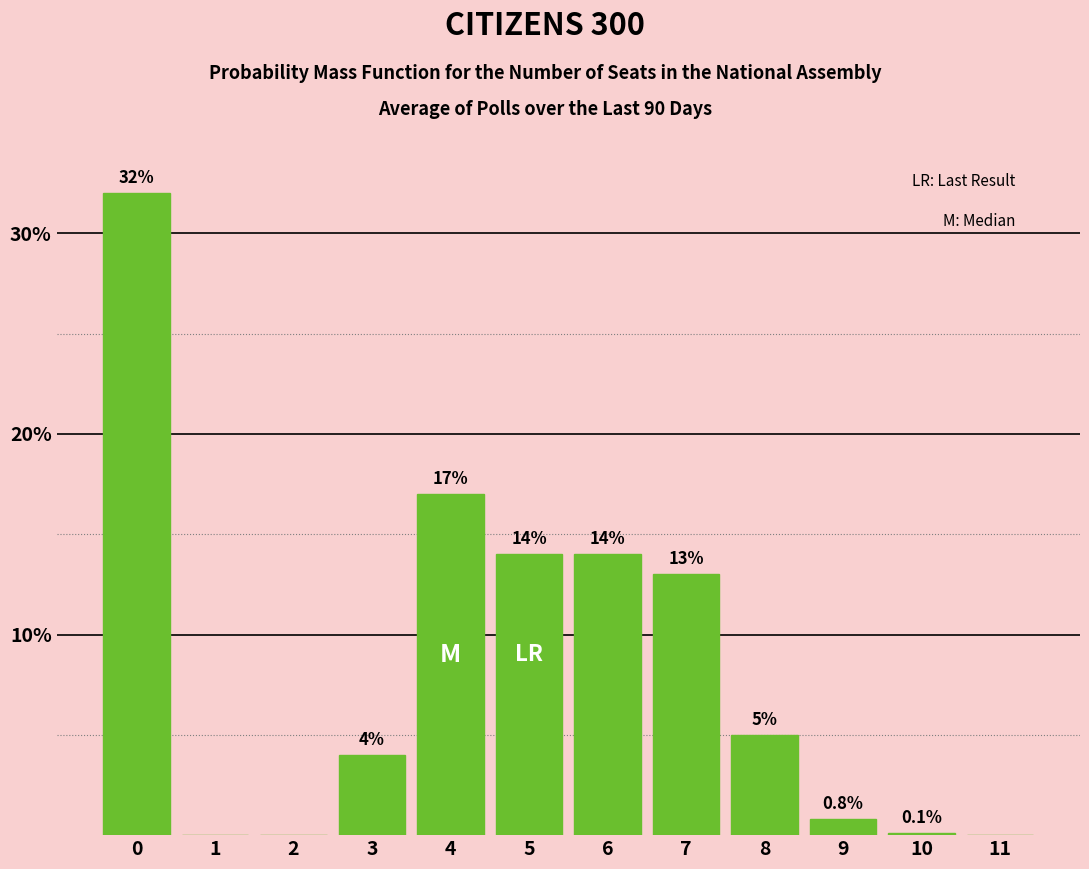

Reading left to right, transcribe all the data shown in this chart.

0=32.0	1=0.0	2=0.0	3=4.0	4=17.0	5=14.0	6=14.0	7=13.0	8=5.0	9=0.8	10=0.1	11=0.0